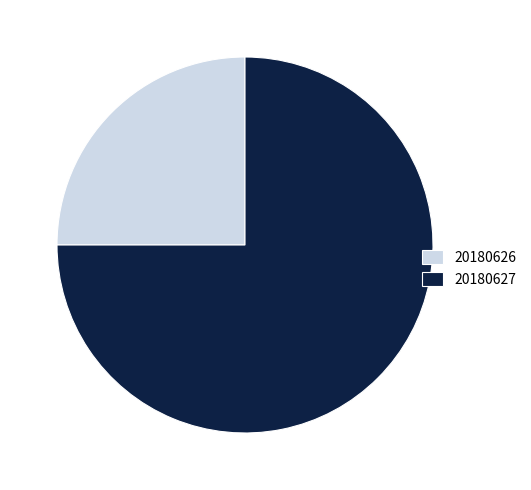

Combined, do 20180626 and 20180627 account for over 50%?

Yes